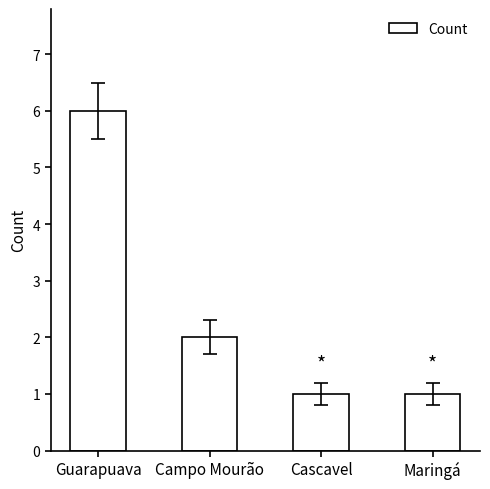

Reading left to right, what are all the values shown in this chart?

6	2	1	1